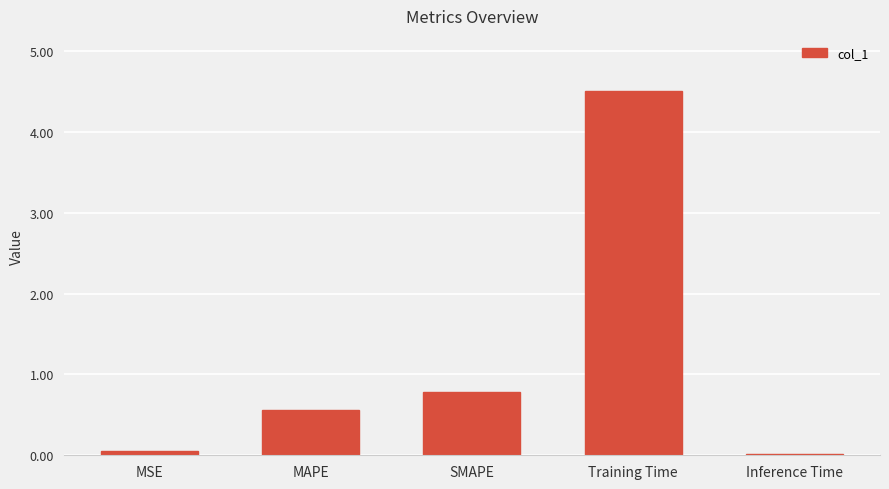

What position from the left is Training Time?

4